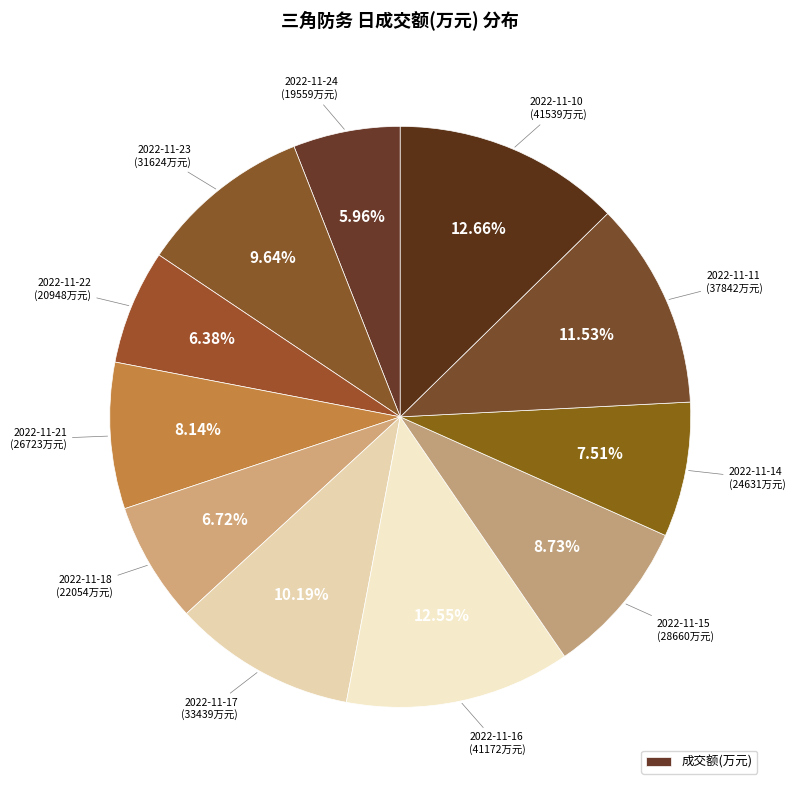

Which category has the smallest portion of the pie?

2022-11-24